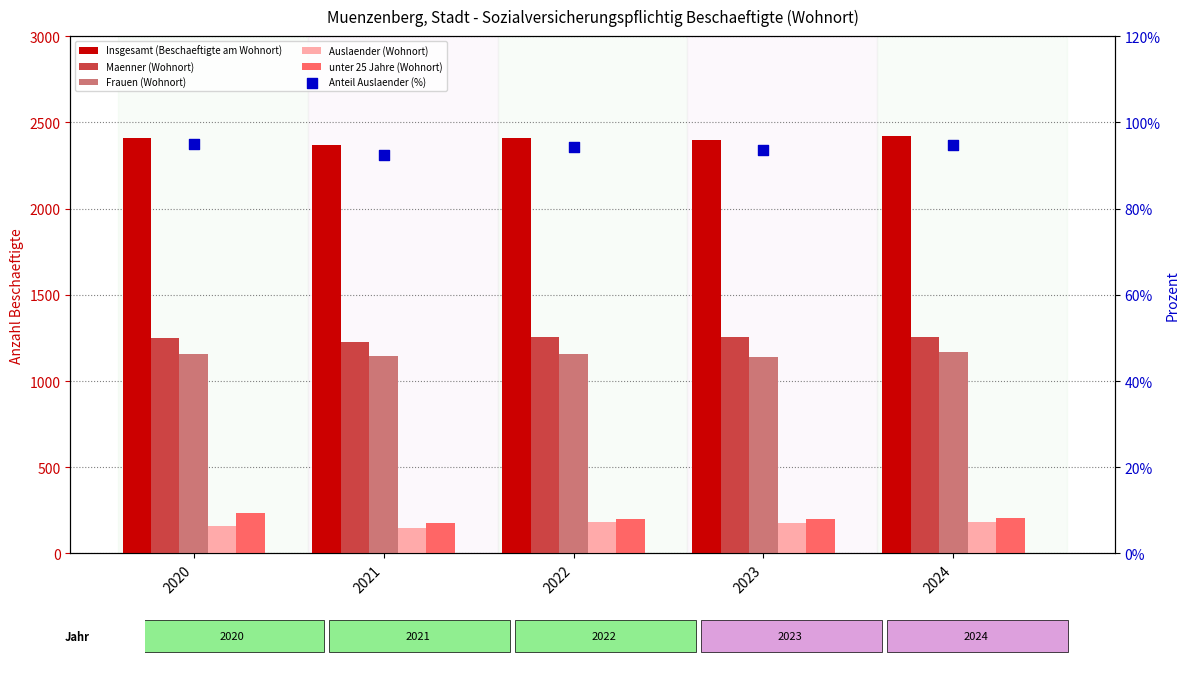

Which series contains the highest Y value?

Insgesamt (Beschaeftigte am Wohnort)